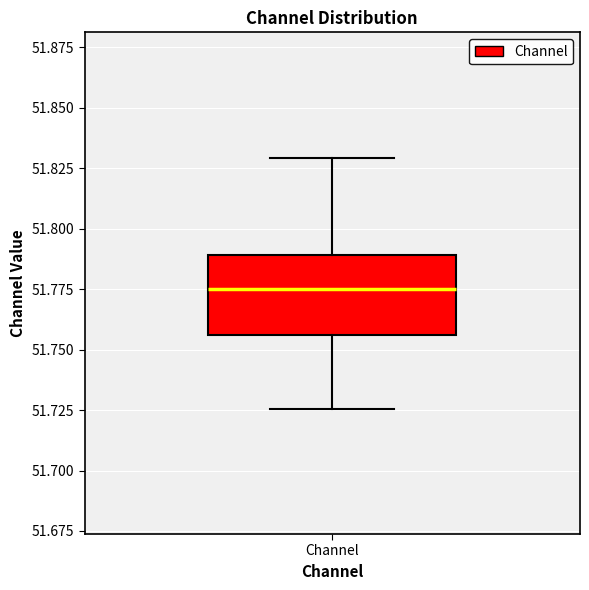

Read this box plot against the y-axis: the position of the median line, the range covered by the box, and the ends of both whiskers. The values are not printed on the chart, so give them approximately, as read against the axis.

median 51.775, box 51.755 to 51.790, whiskers 51.725 to 51.830